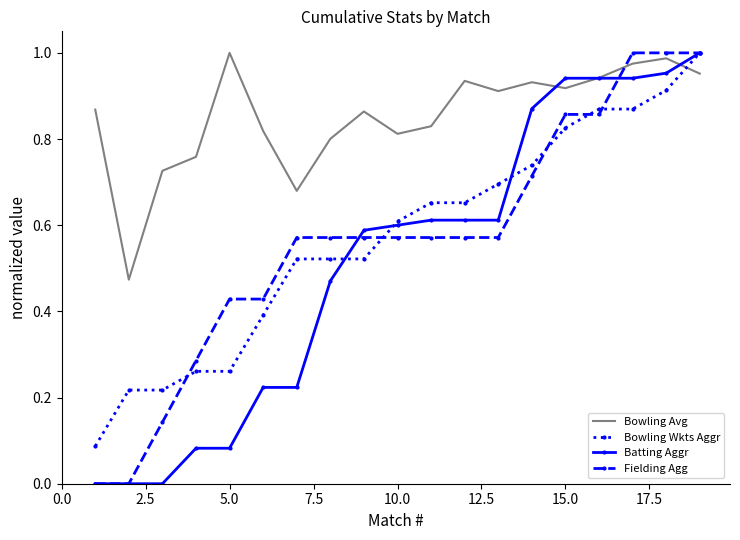

Which series has the largest total across all categories?

Bowling Avg